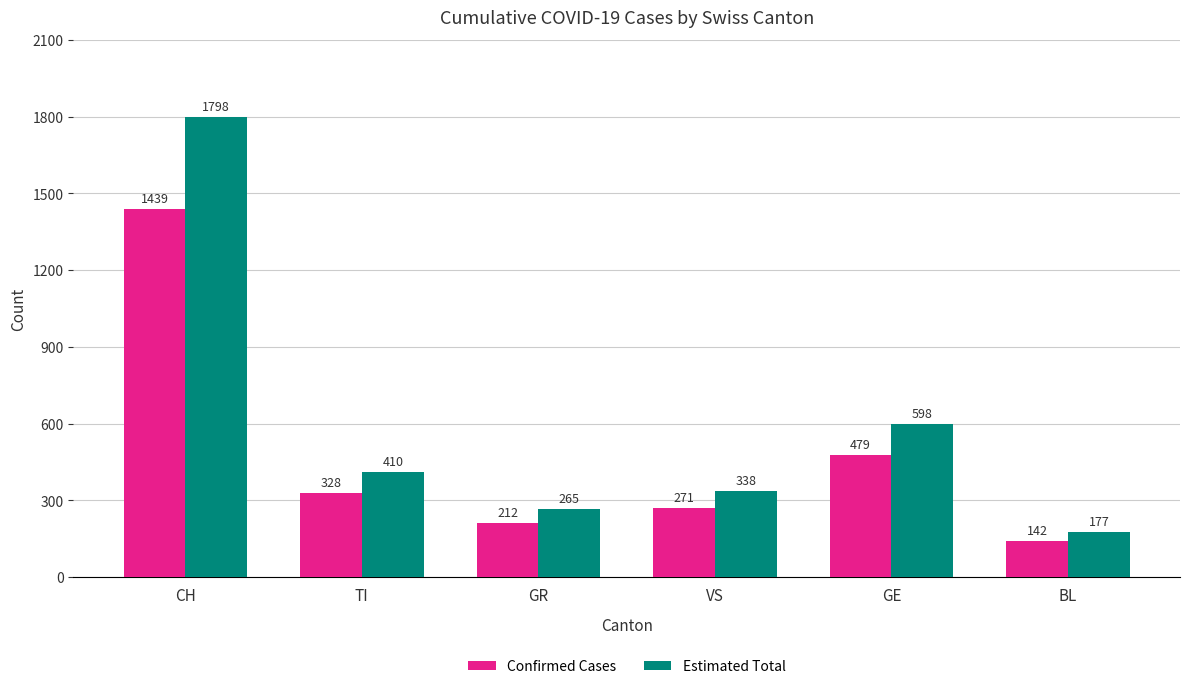

Is the value of Confirmed Cases at CH greater than the value of Estimated Total at GE?

Yes